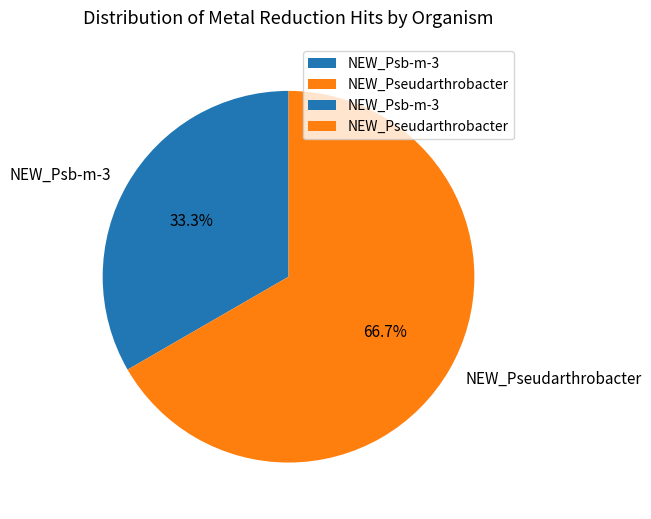

What percentage is NOT represented by NEW_Pseudarthrobacter?

33.3%